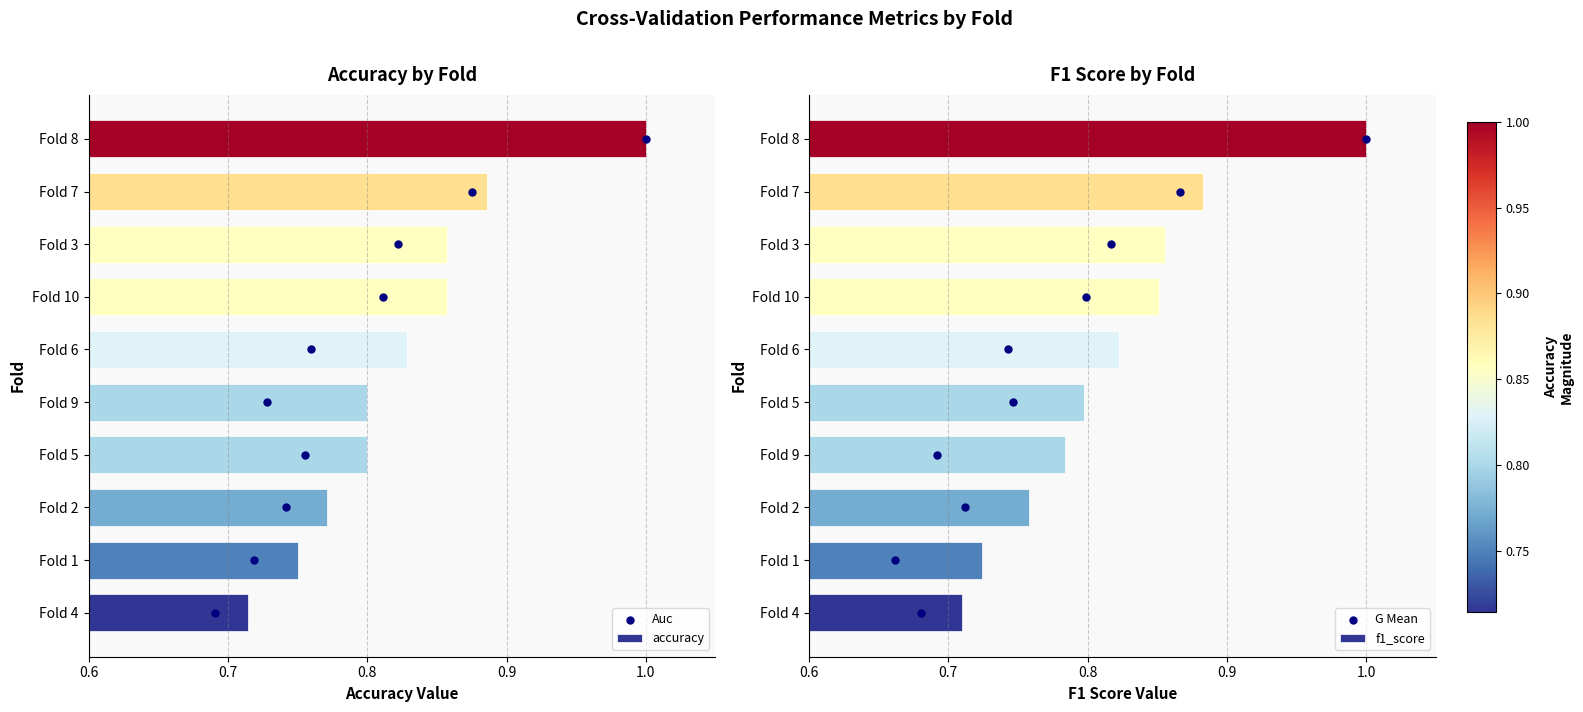

True or false: accuracy has a value of 0.3 at Fold 5.

False